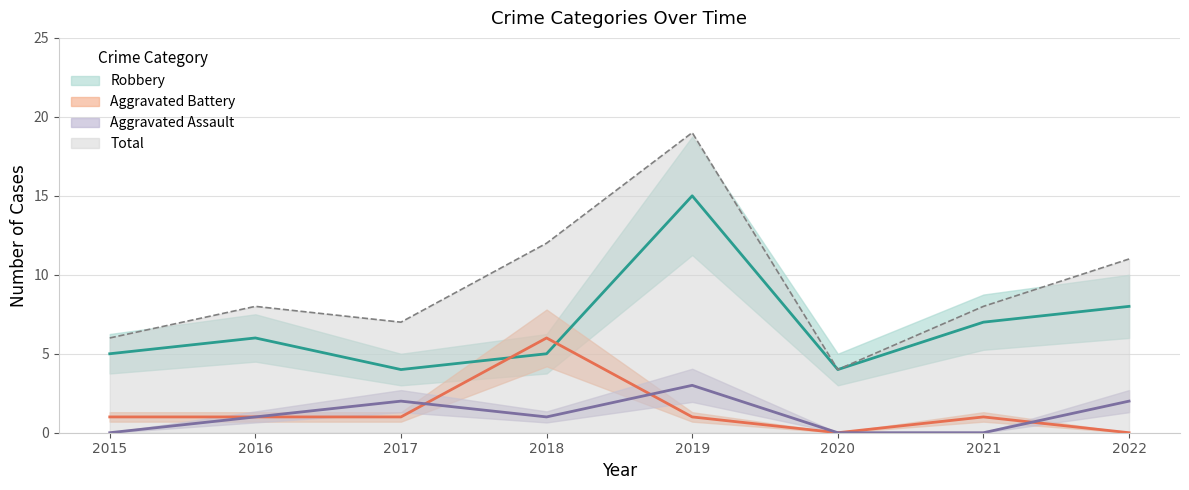

The Robbery series shows 4 at 2017. True or false?

True